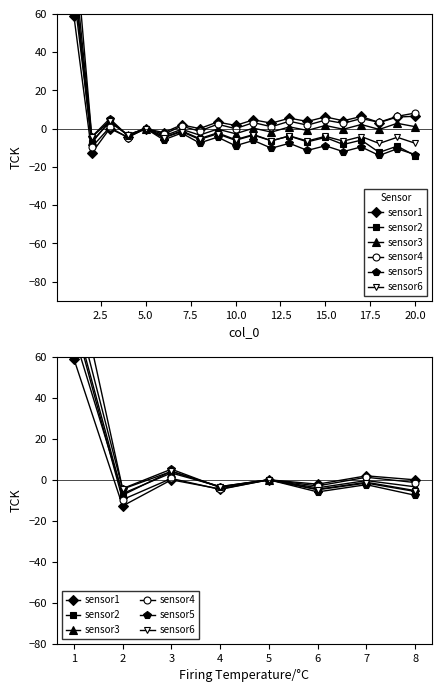

Count the number of categories in the chart.

8